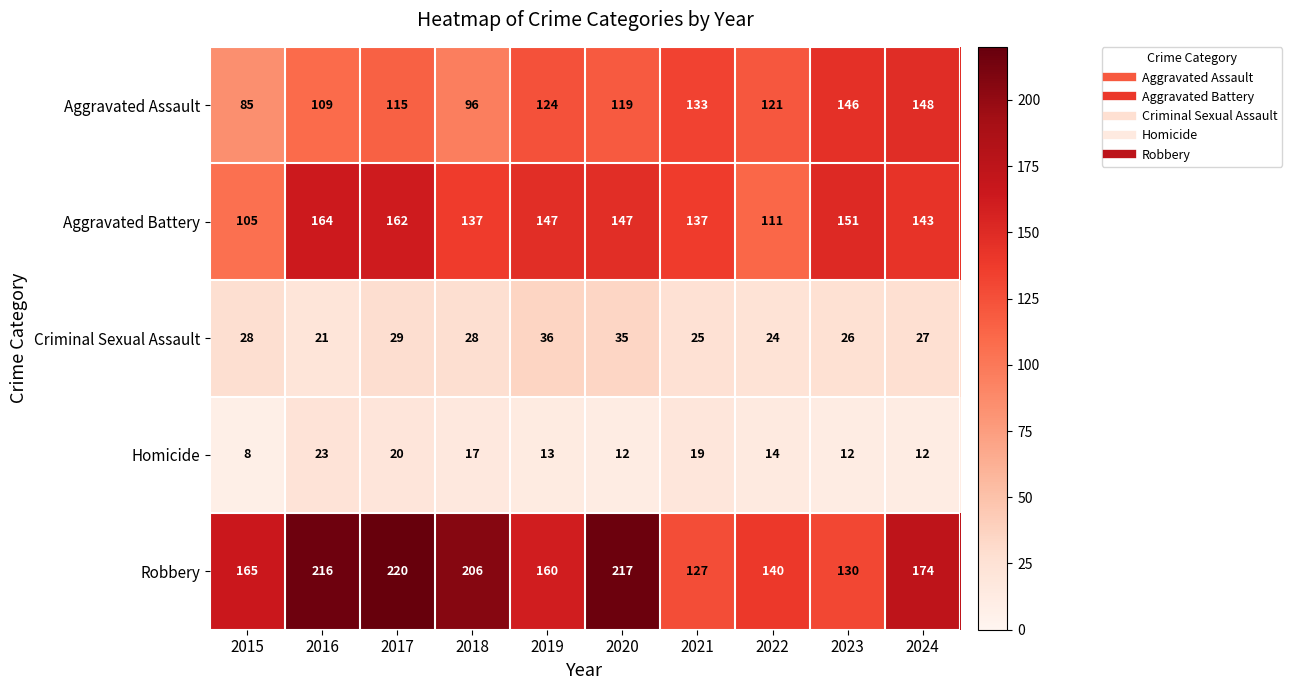

What is the greatest value displayed?

220